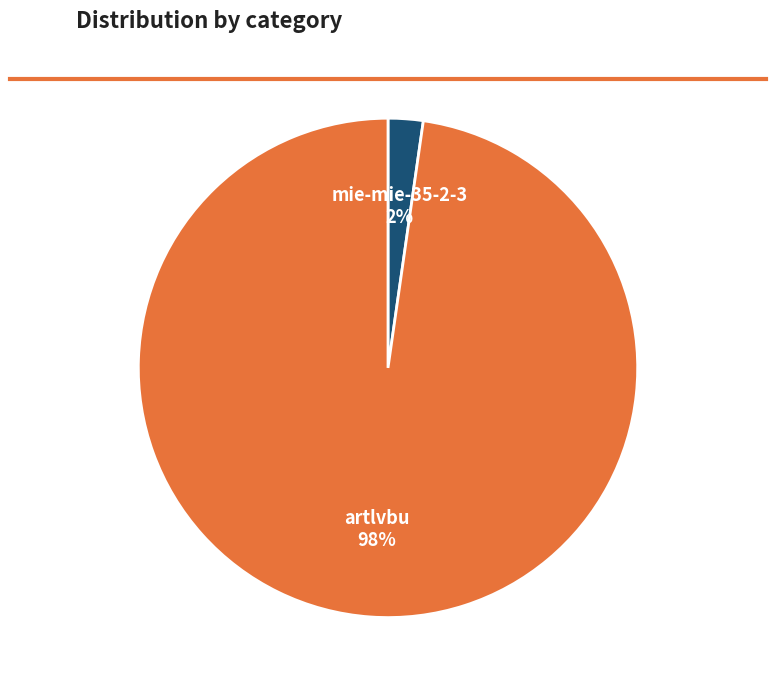

True or false: mie-mie-35-2-3 accounts for 2% of the total.

True